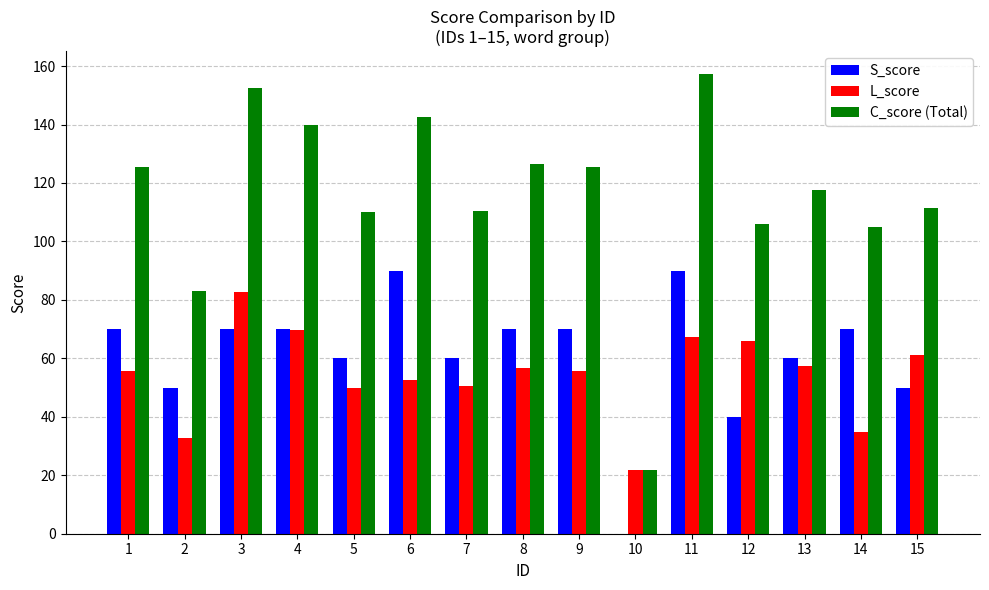

Is it true that S_score equals 50.0 at 2?

True